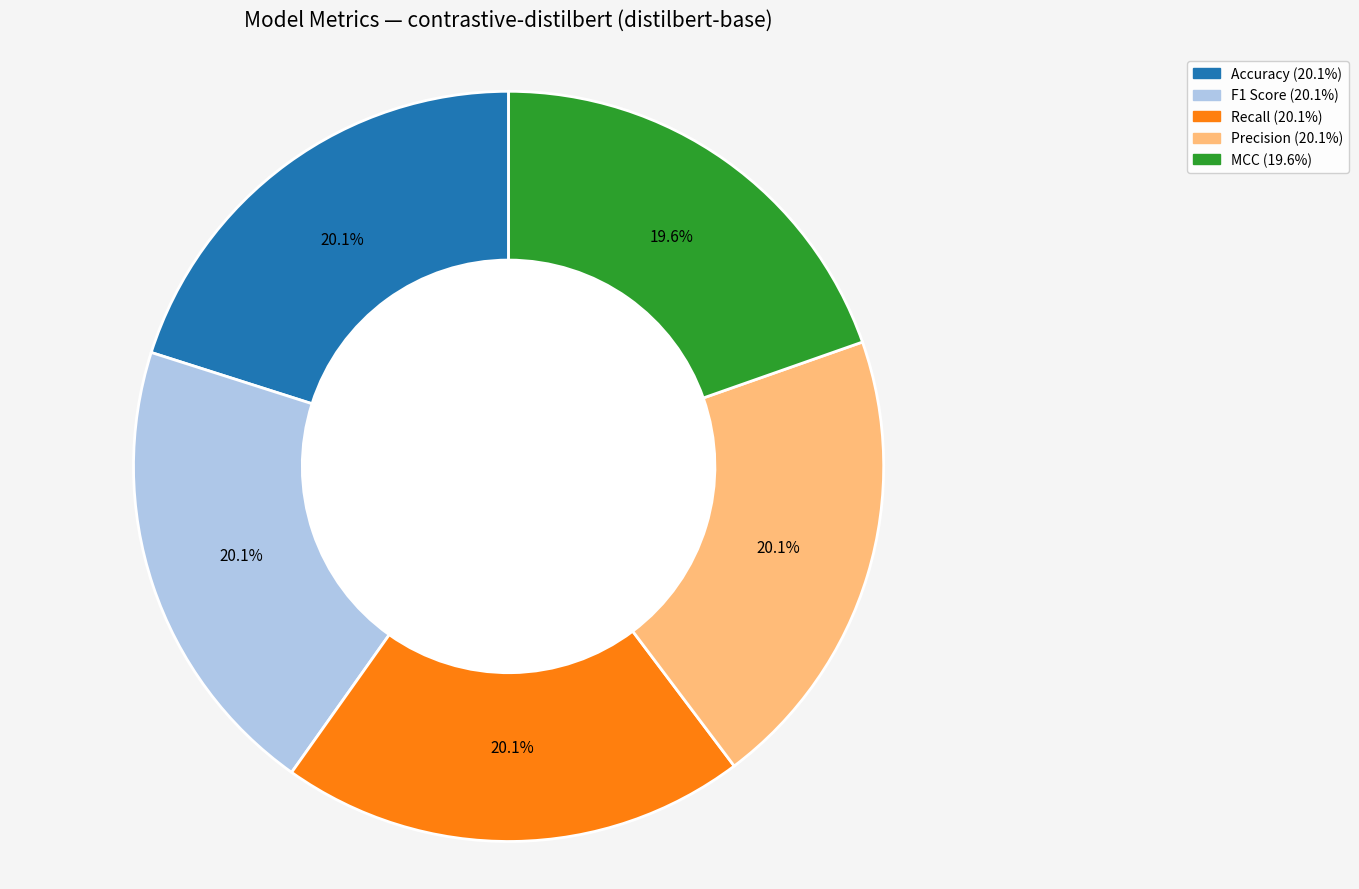

Is it true that Recall is 20% of the pie?

True